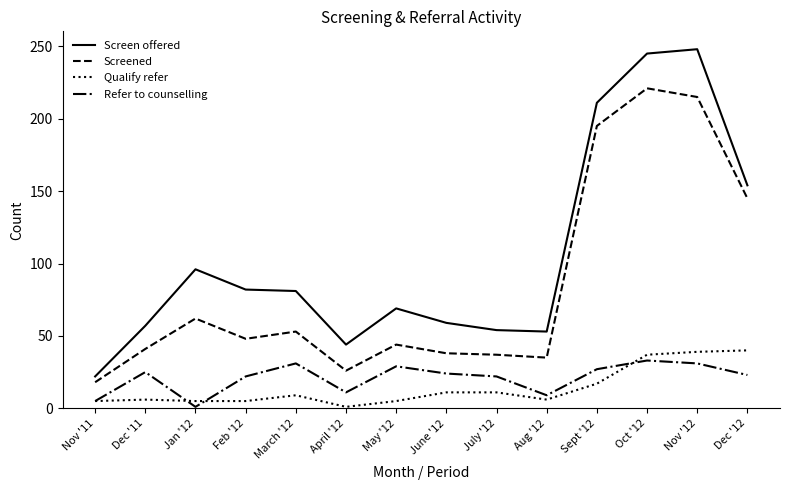

Which series has the widest spread of values?

Screen offered